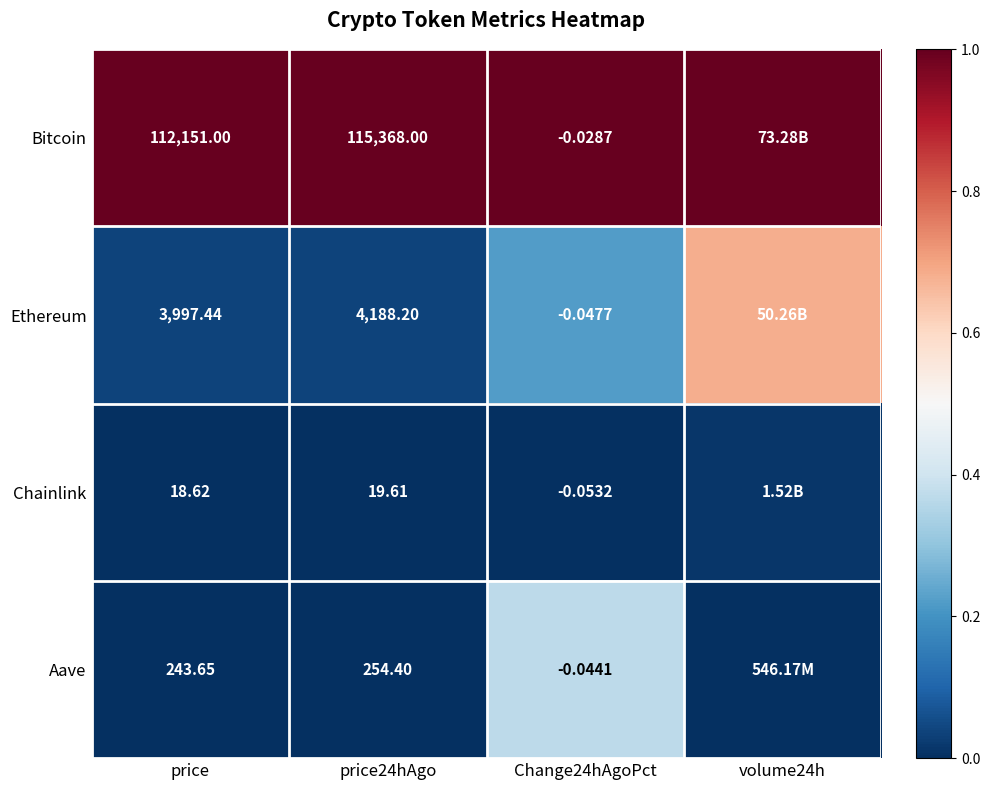

Rank the series at price24hAgo from highest to lowest value.

Bitcoin, Ethereum, Aave, Chainlink